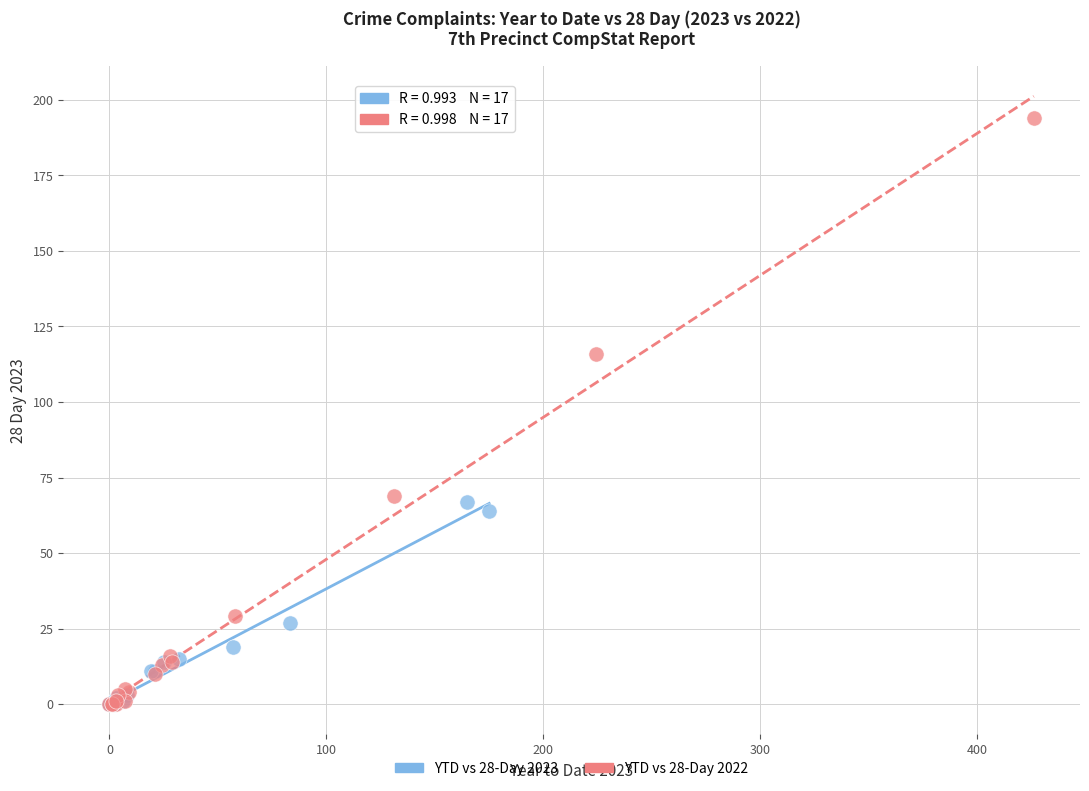

Which series reaches the maximum Y coordinate?

YTD vs 28-Day 2022